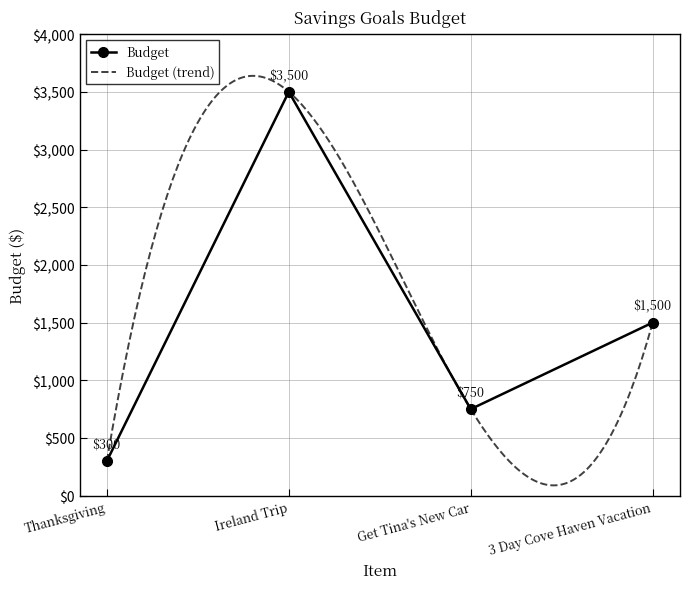

What is the change in value from Ireland Trip to Get Tina's New Car?

-2750